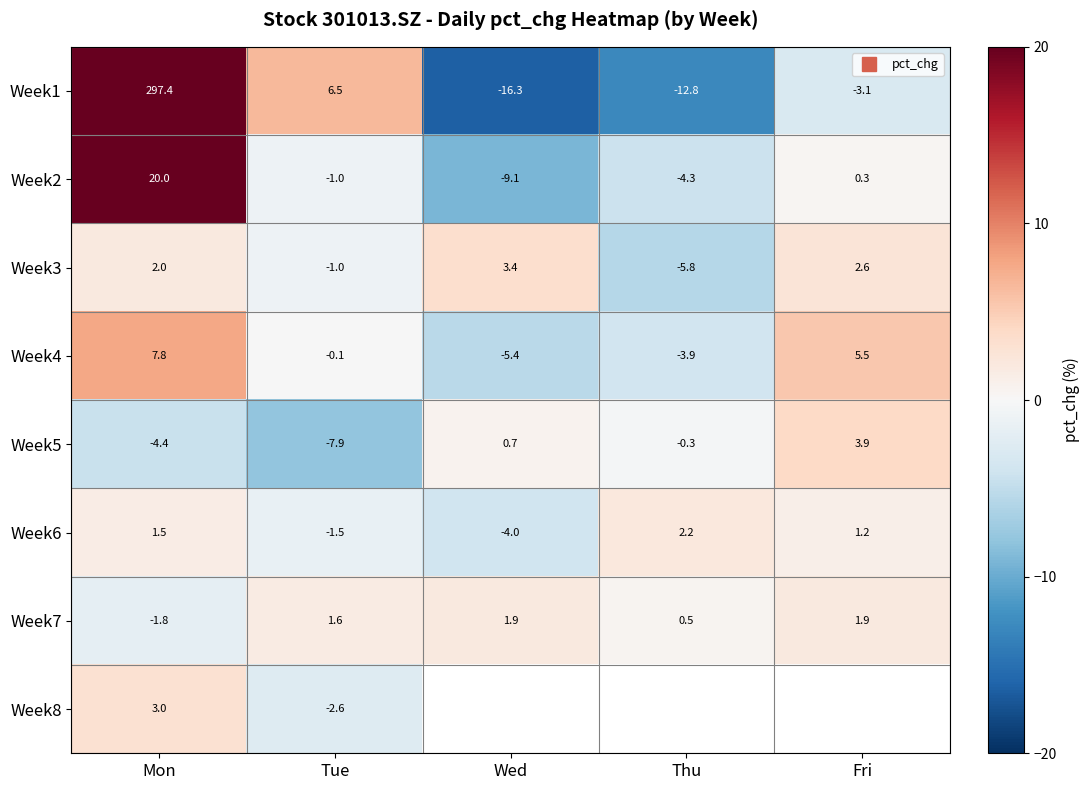

What is the sum of all Week1 values?

271.7